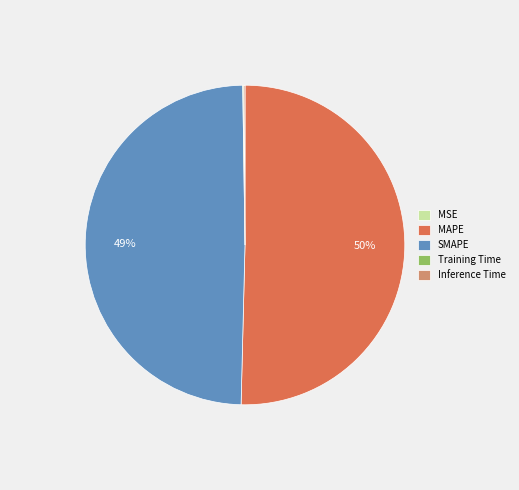

Is there any slice that represents more than half of the pie?

Yes